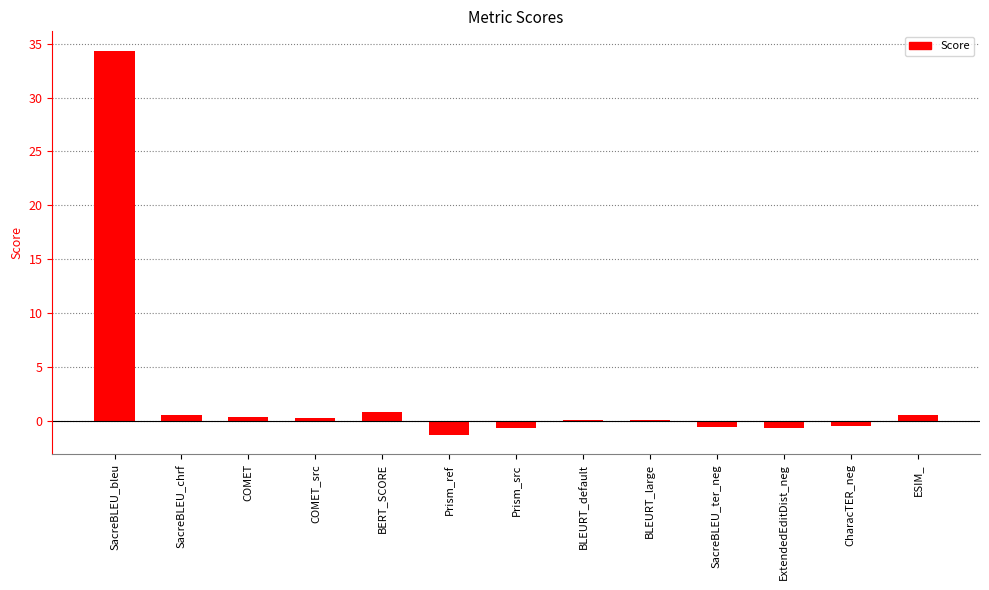

The chart shows a value of 13.4 at SacreBLEU_bleu. True or false?

False